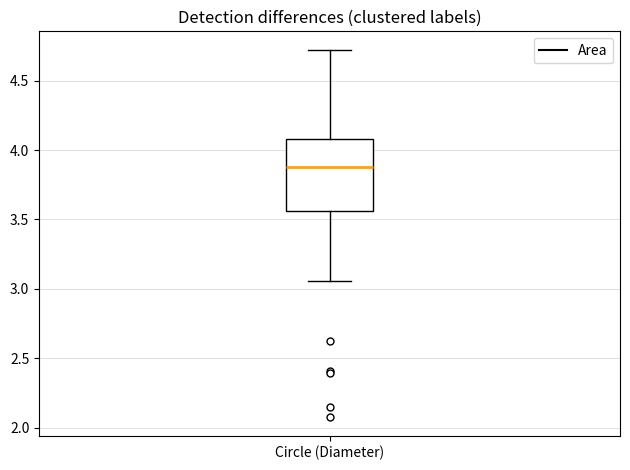

Read this box plot against the y-axis: the position of the median line, the range covered by the box, and the ends of both whiskers. The values are not printed on the chart, so give them approximately, as read against the axis.

median 3.90, box 3.55 to 4.10, whiskers 3.05 to 4.70